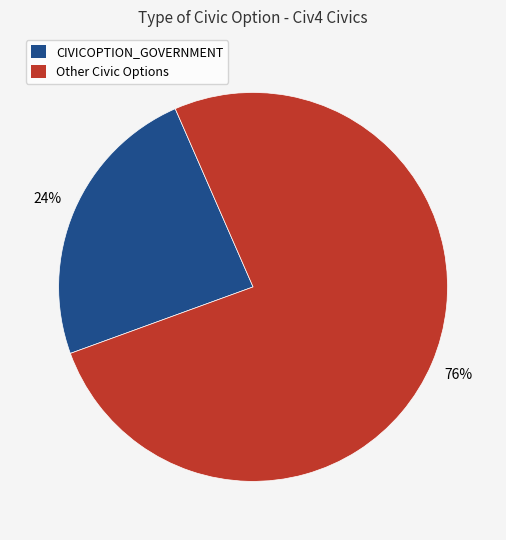

To the nearest percent, what portion does CIVICOPTION_GOVERNMENT represent?

24%